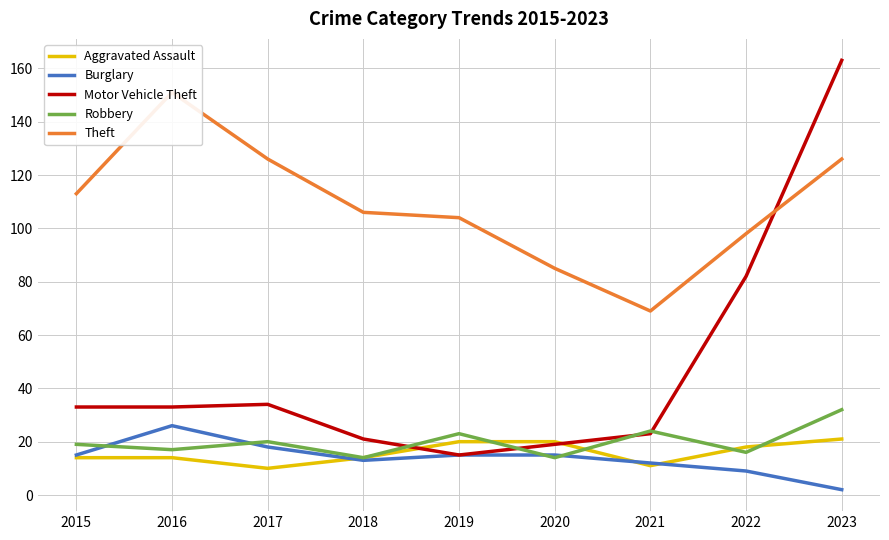

True or false: Motor Vehicle Theft and Burglary cross at least once.

False